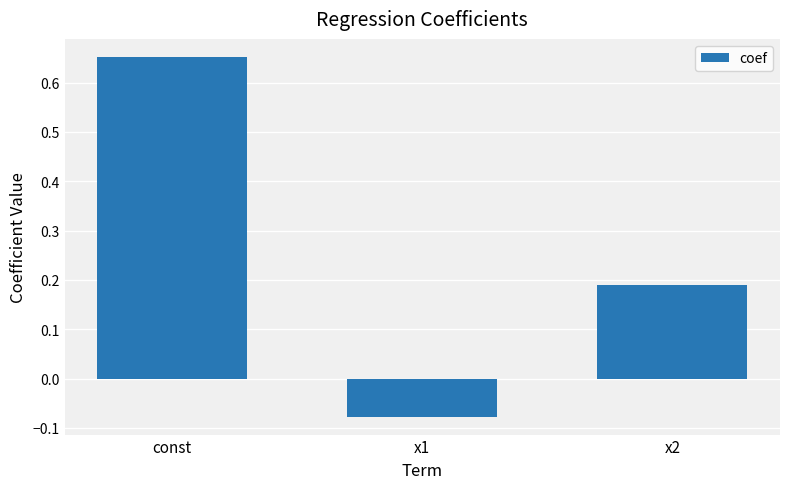

At which label does the data first exceed 0?

const